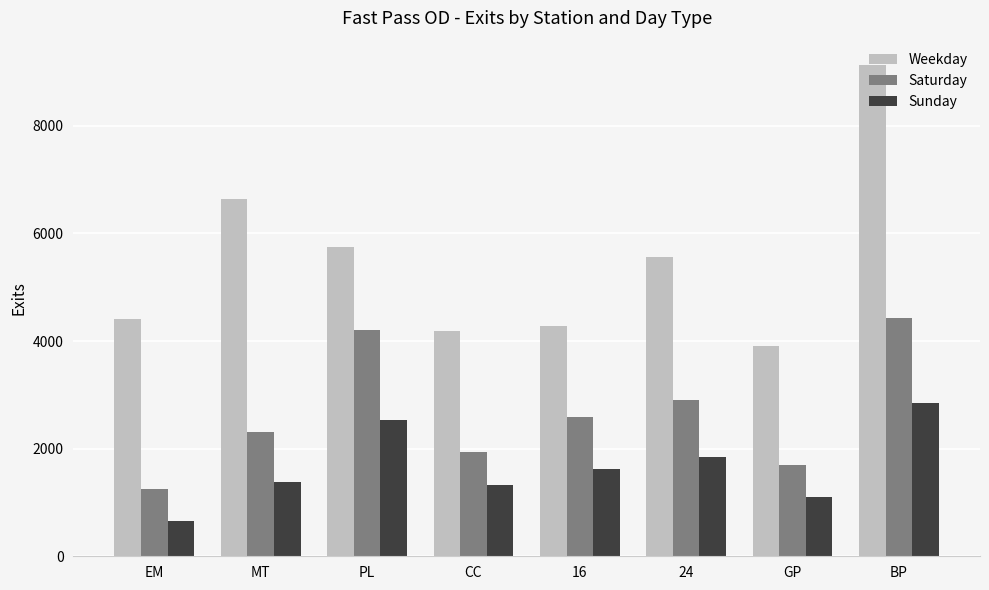

The value of Weekday at BP is 9127.4. True or false?

True